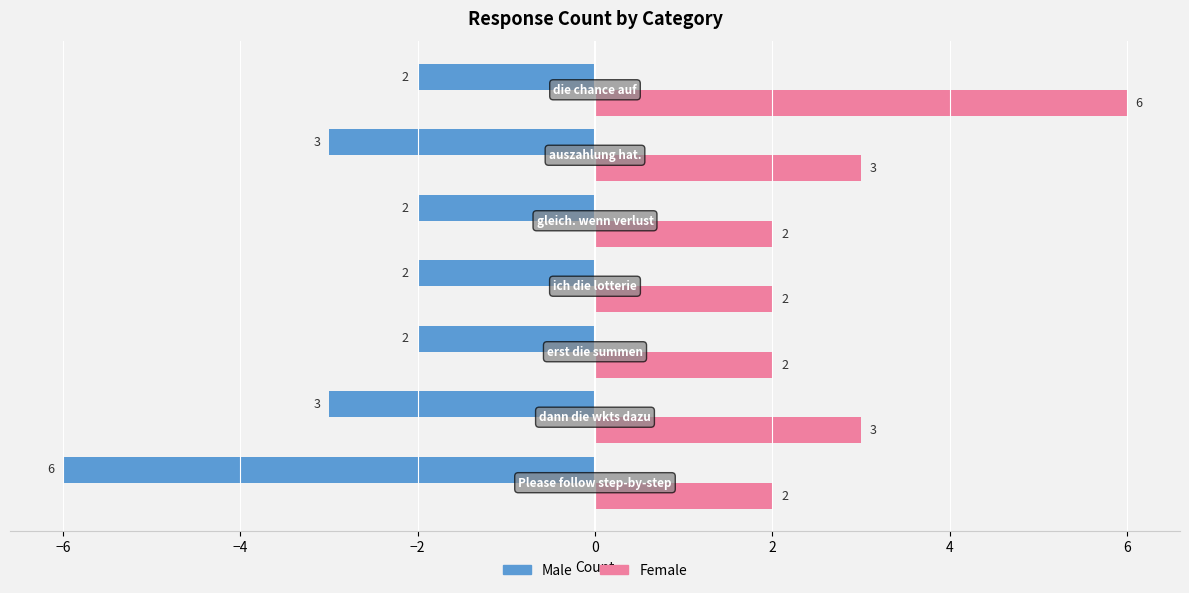

Count the Male values in the range -3 to -2.

6